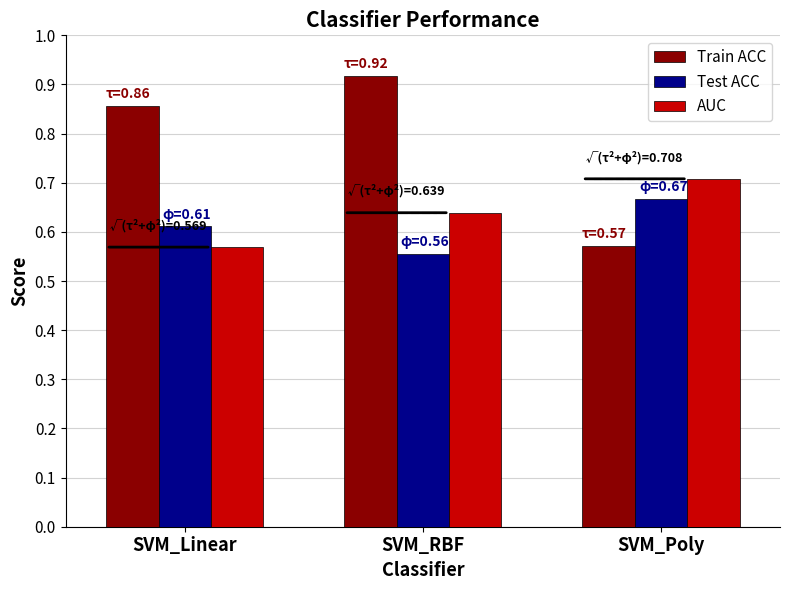

What is the total value across all series at SVM_Poly?

1.9